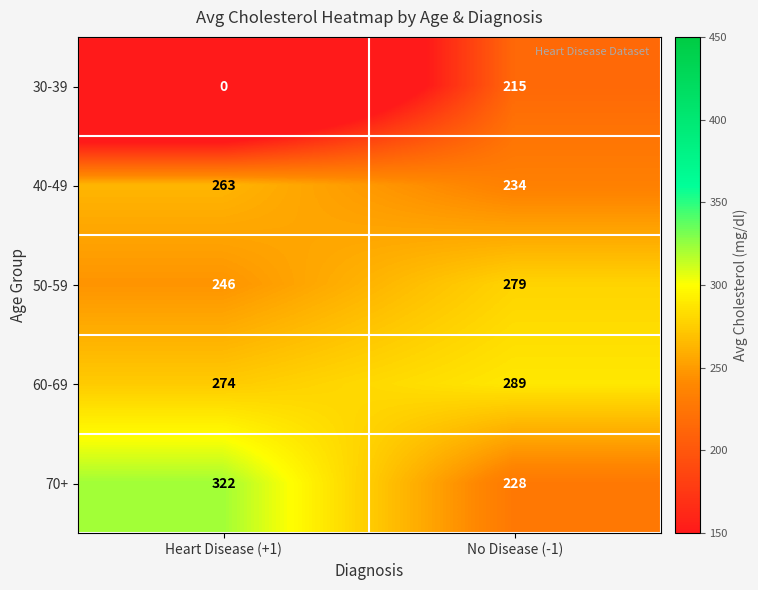

At how many categories does at least one series exceed 274?

2